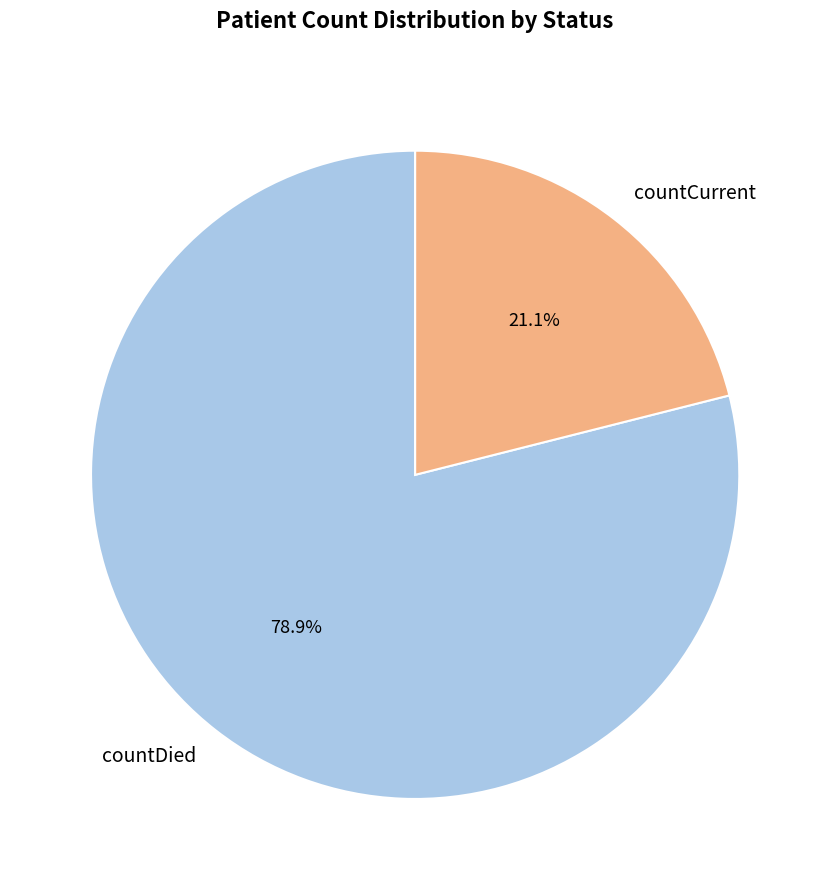

To the nearest percent, what is the difference between the countDied and countCurrent slice percentages?

58%